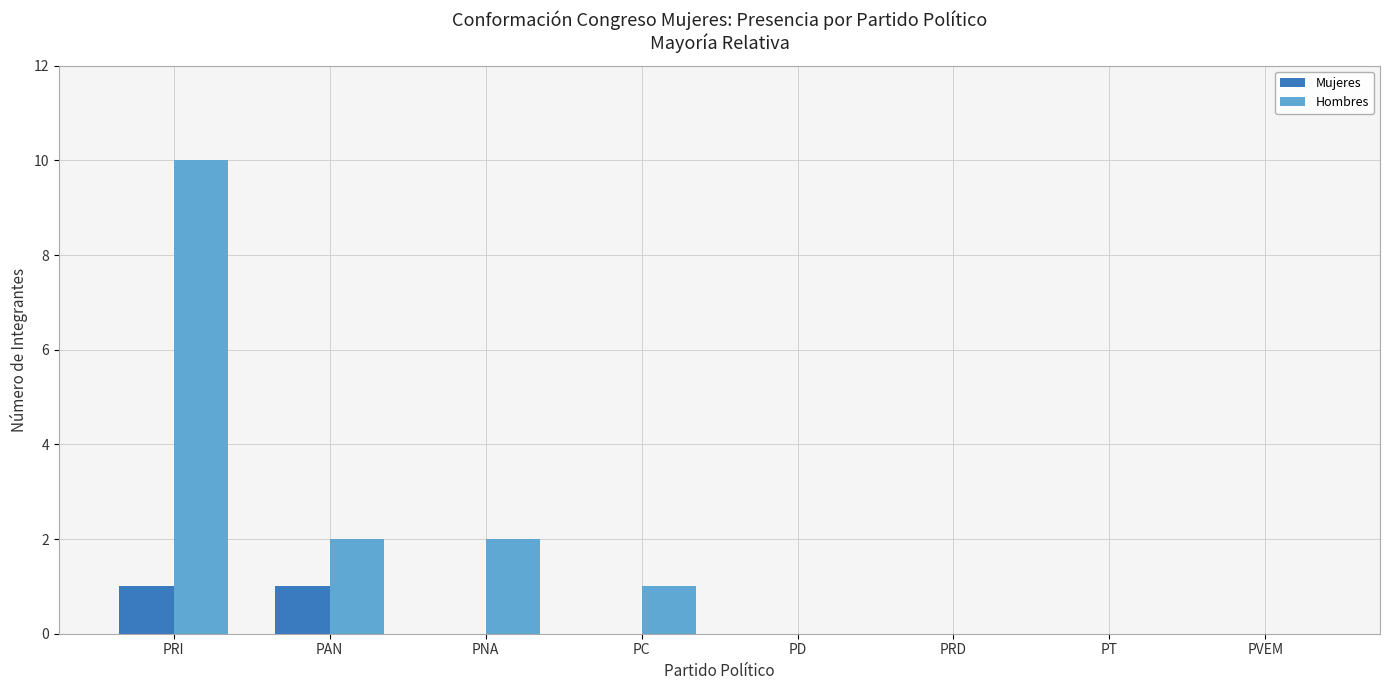

Are the bars horizontal?

No